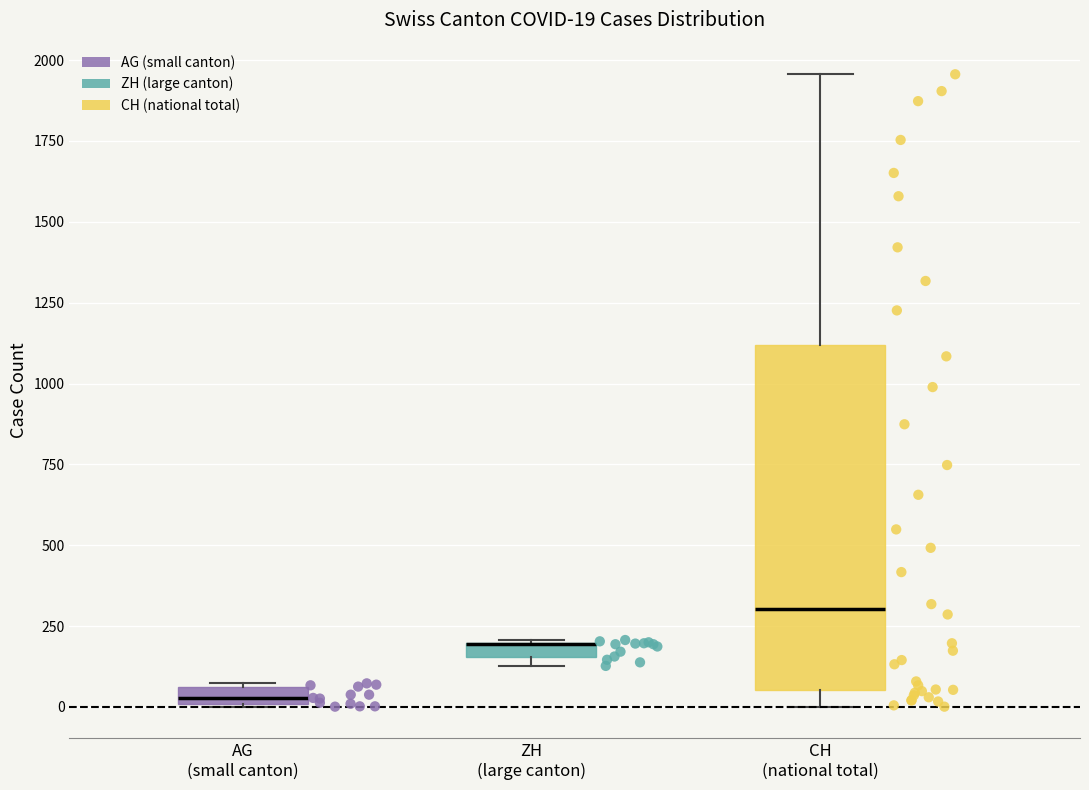

Comparing the boxes themselves (not the whiskers), which one is the tallest?

CH (national total)